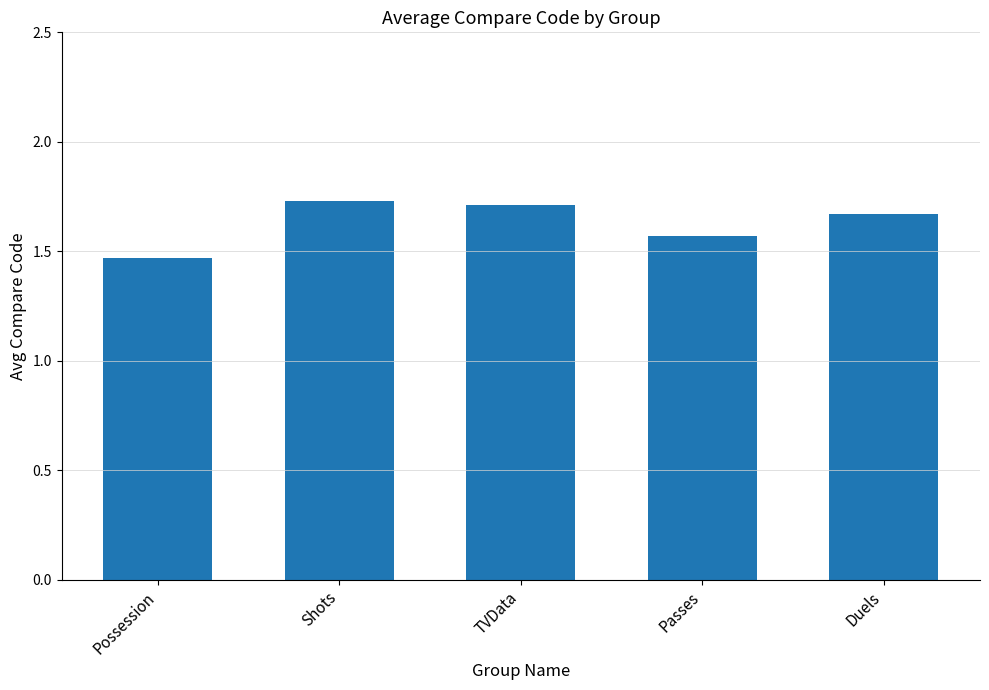

List the labels in order of value, largest first.

Shots, TVData, Duels, Passes, Possession